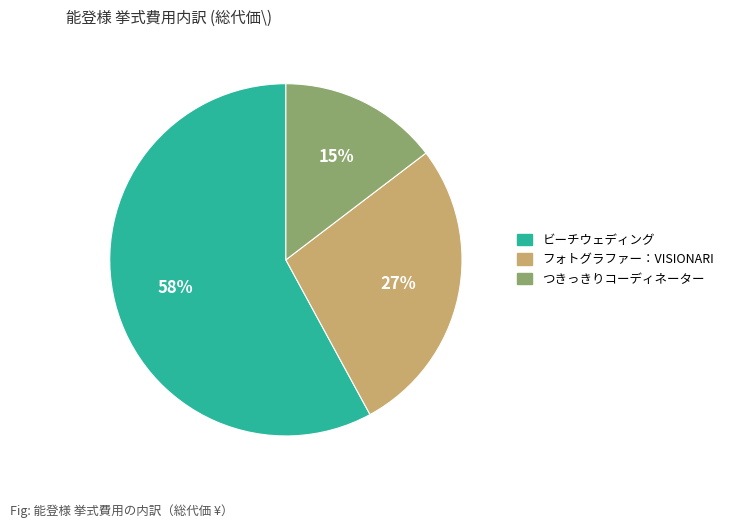

How many slices are in this pie chart?

3